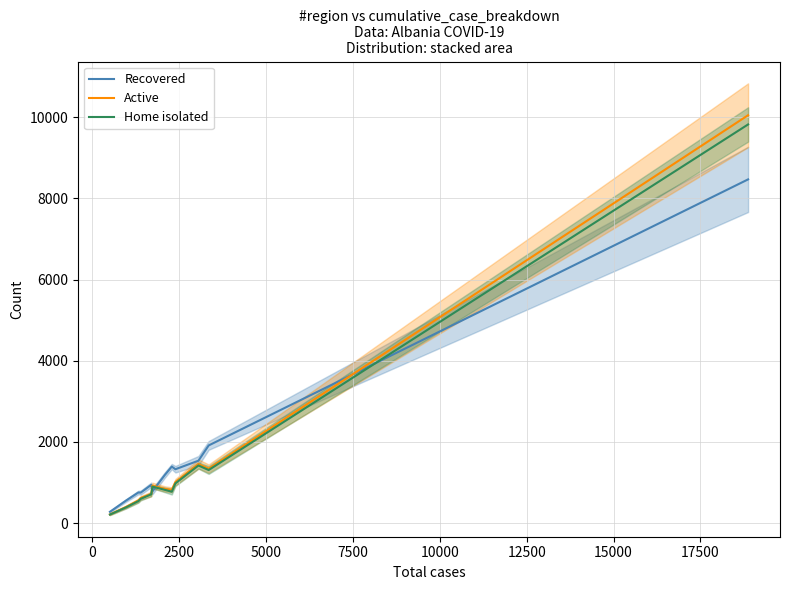

What is the maximum value for Recovered?

8470